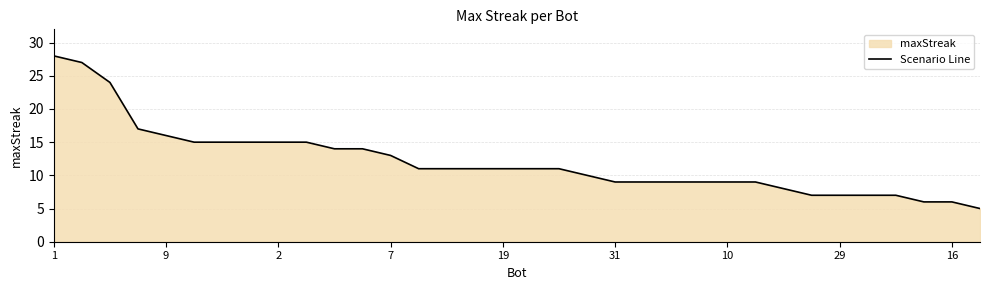

What is the difference between the maximum and minimum values?

23